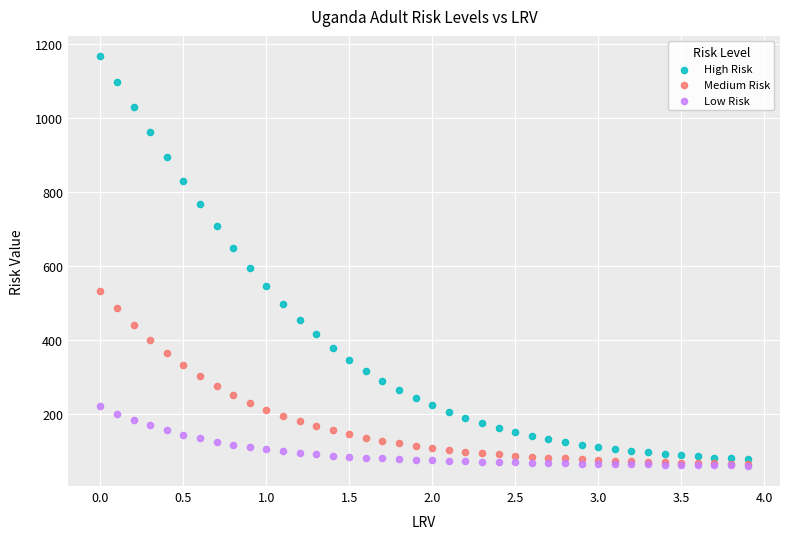

Across all series, what Y value is closest to 613?

595.1